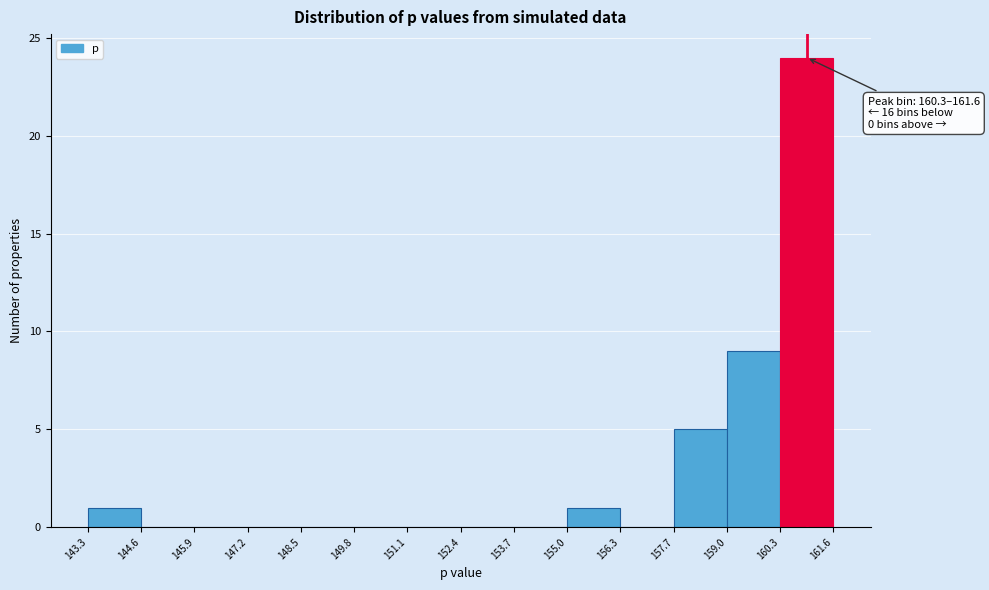

Over which range of the x-axis is the bar tallest?

160.3 to 161.6